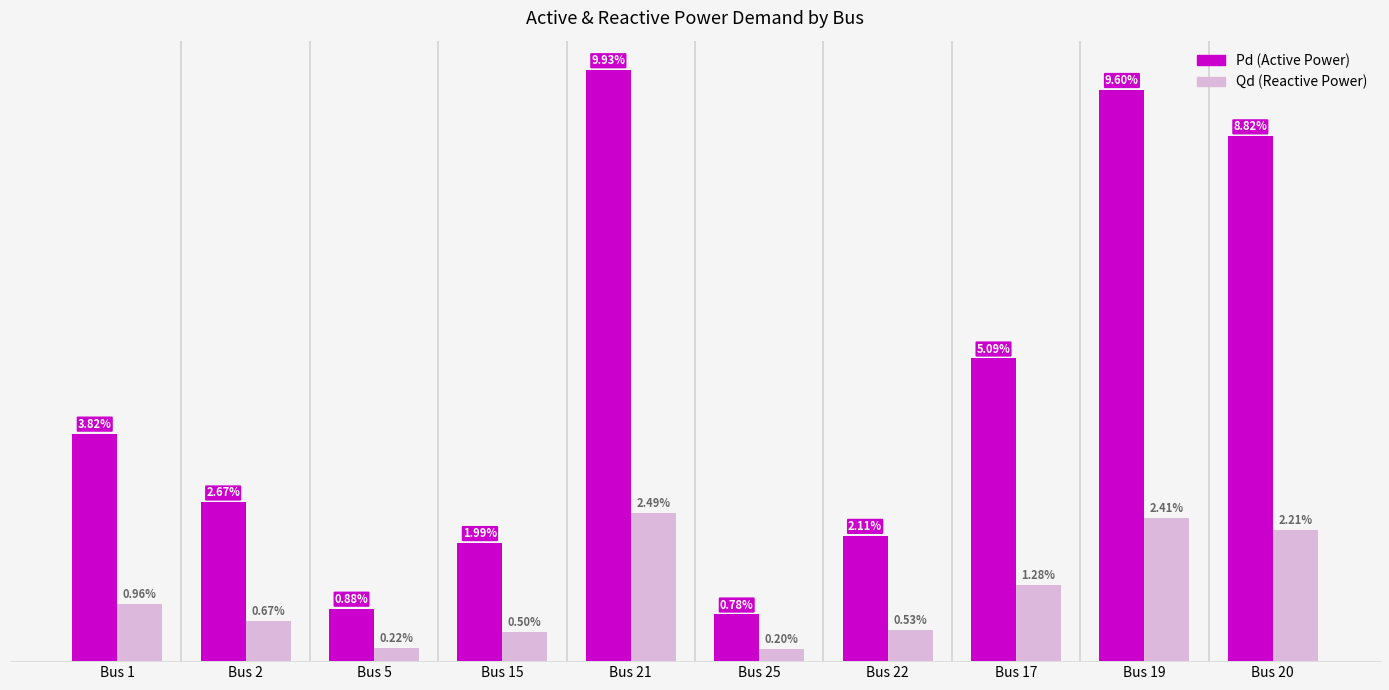

Where is Pd (Active Power) nearest to the value 0?

Bus 25